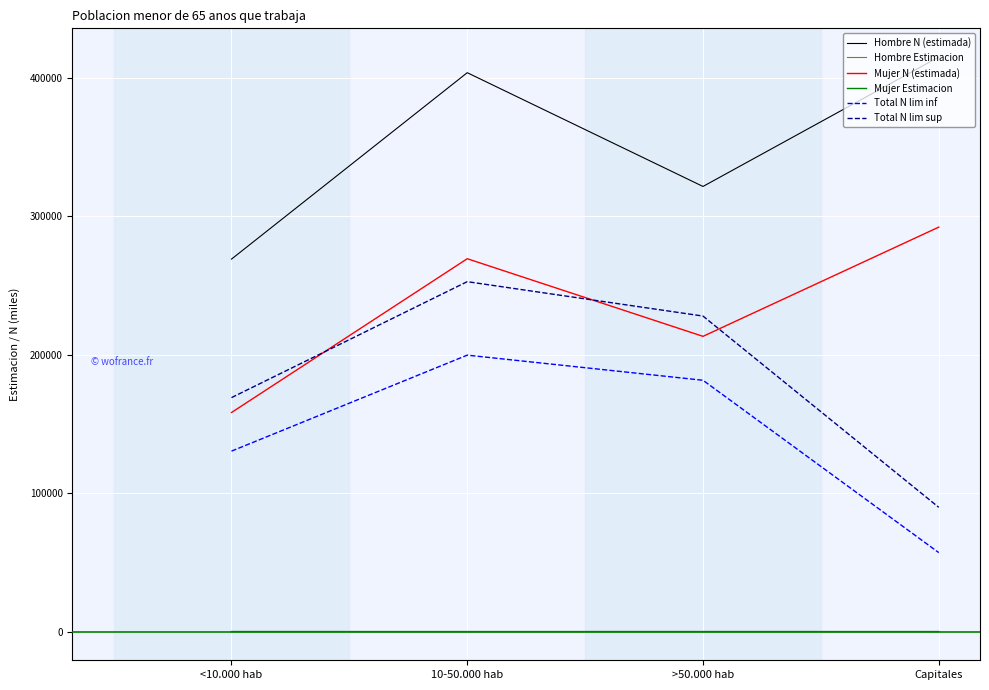

Which series changed the most between >50.000 hab and Capitales?

Total N lim sup